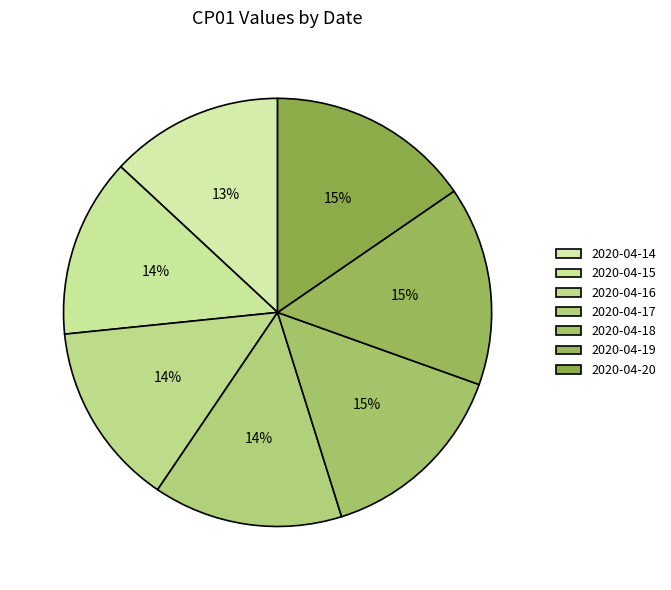

How much of the chart is everything except 2020-04-18?

85.3%